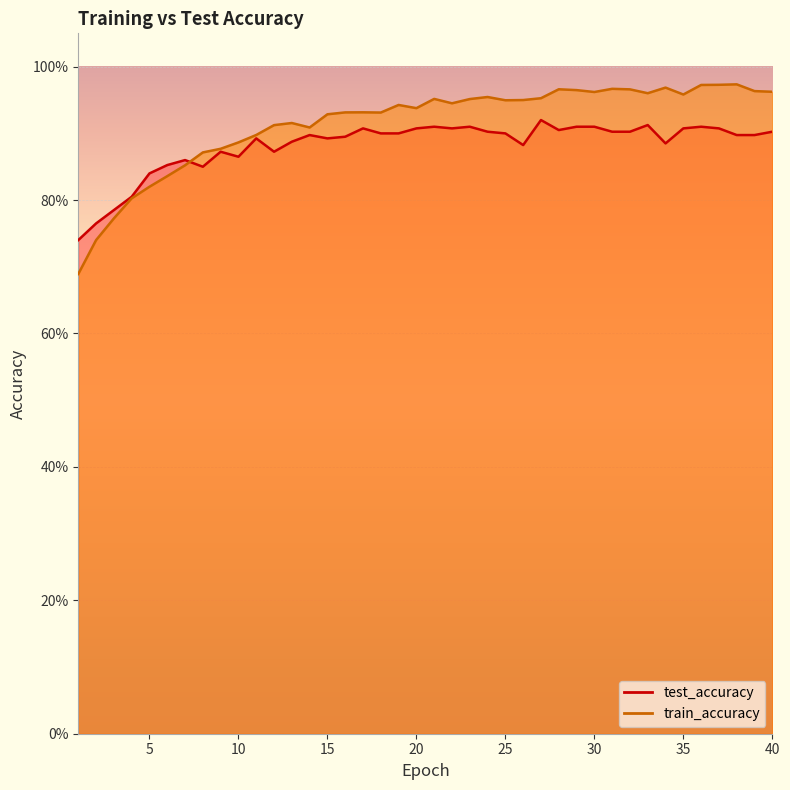

Which has a higher value, 1 or 24?

24